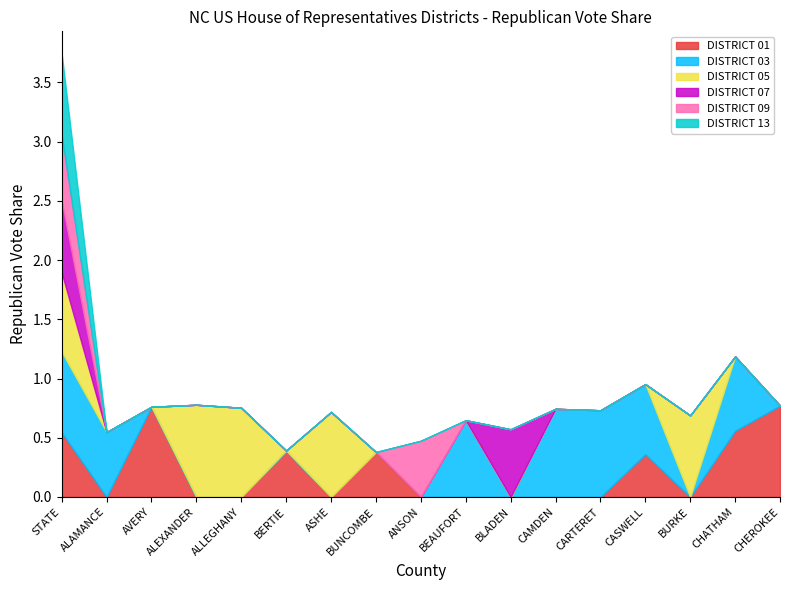

What is the average value of the DISTRICT 01 series?

0.2